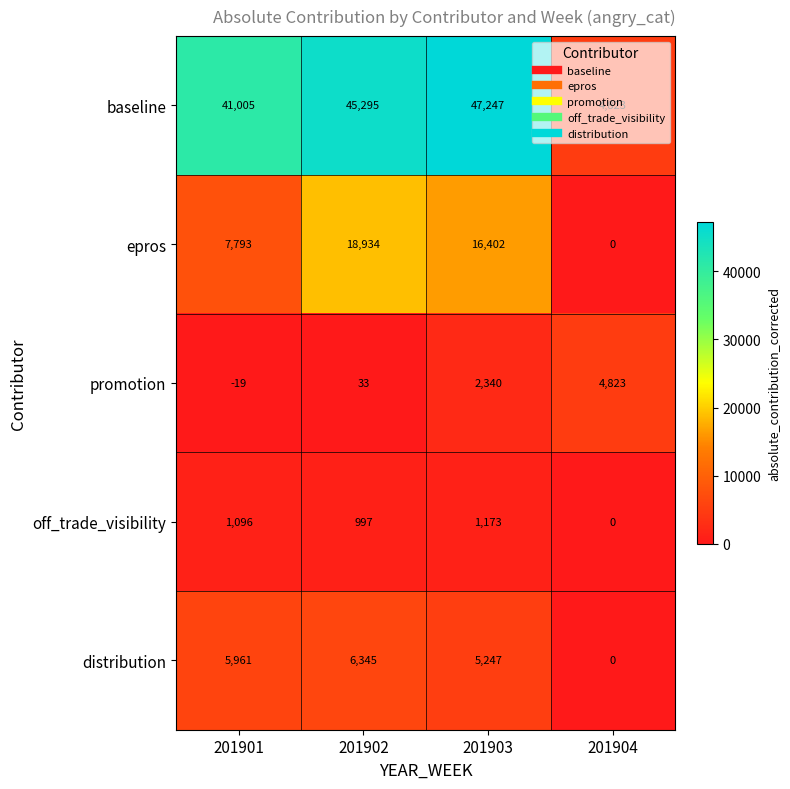

What is the difference between the maximum and minimum values in the distribution series?

6345